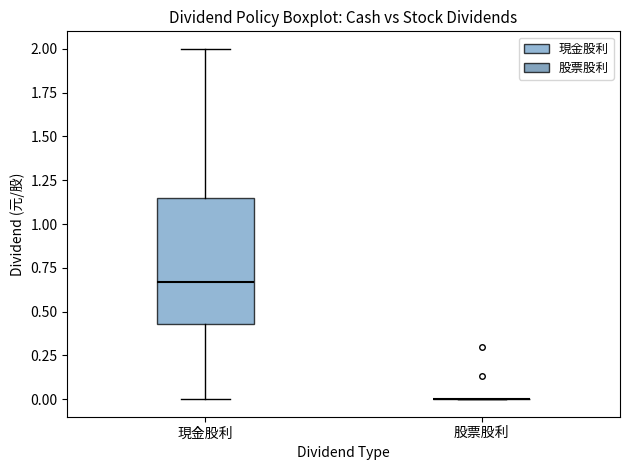

Reading left to right, read every box against the y-axis: the position of its median line, the range the box covers, and the ends of its whiskers. The values are not printed on the chart, so give them approximately, as read against the axis.

現金股利: median 0.65, box 0.45 to 1.15, whiskers 0.00 to 2.00
股票股利: box collapsed to a line at 0.00, whiskers 0.00 to 0.00